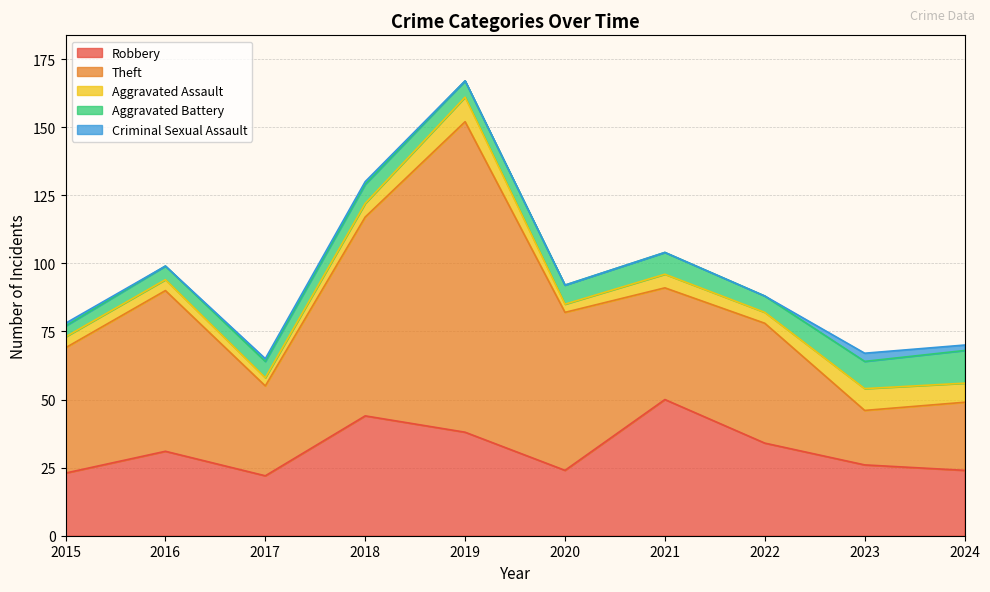

Does the chart display data point markers on the line(s)?

No